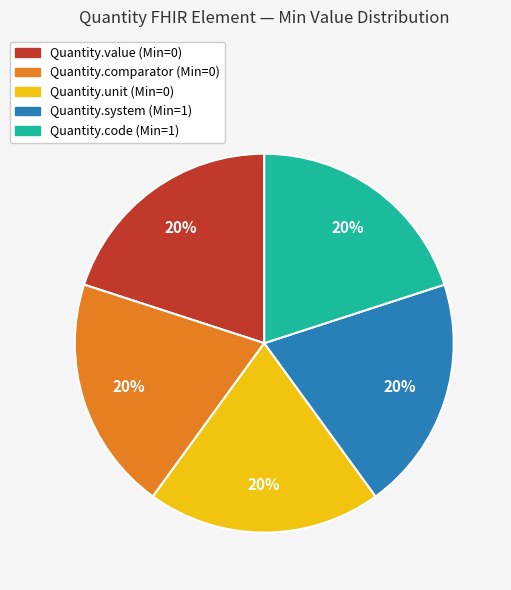

True or false: Quantity.system accounts for 41% of the total.

False